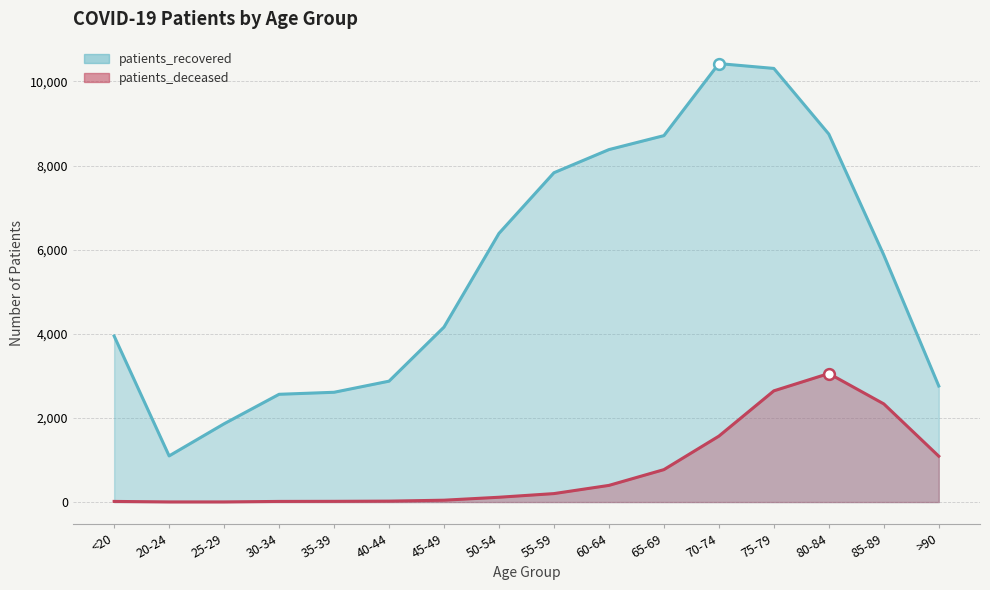

Is the value of patients_deceased at 60-64 greater than the value of patients_recovered at 25-29?

No